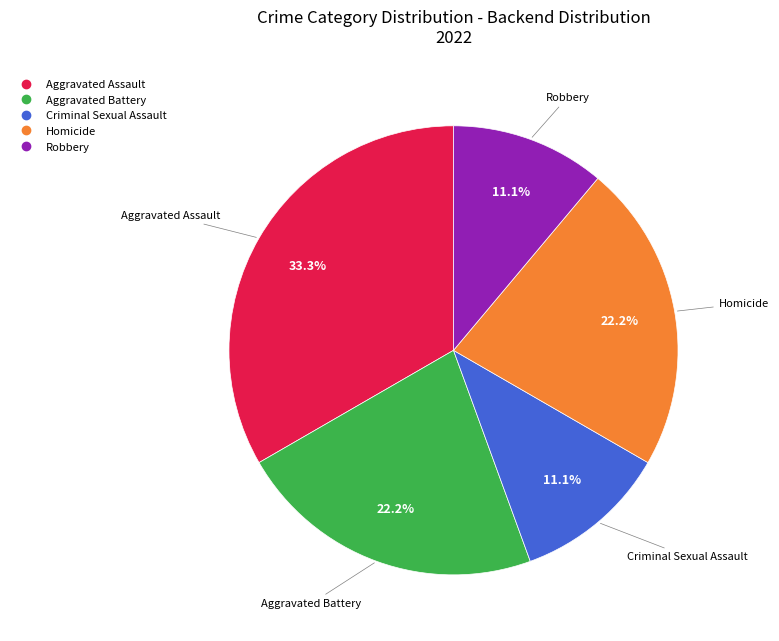

Does Criminal Sexual Assault represent more than half of the total?

No